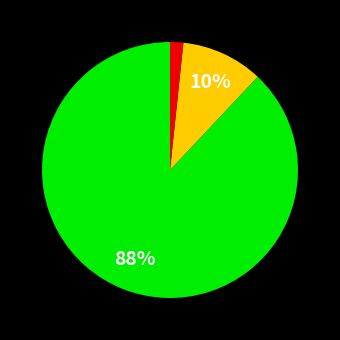

Is there a majority slice in this chart?

Yes